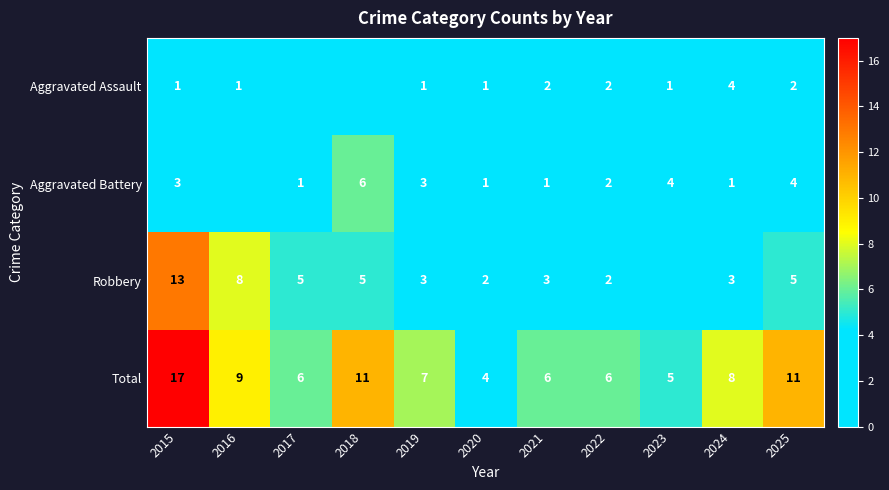

How many distinct data groups are displayed?

4